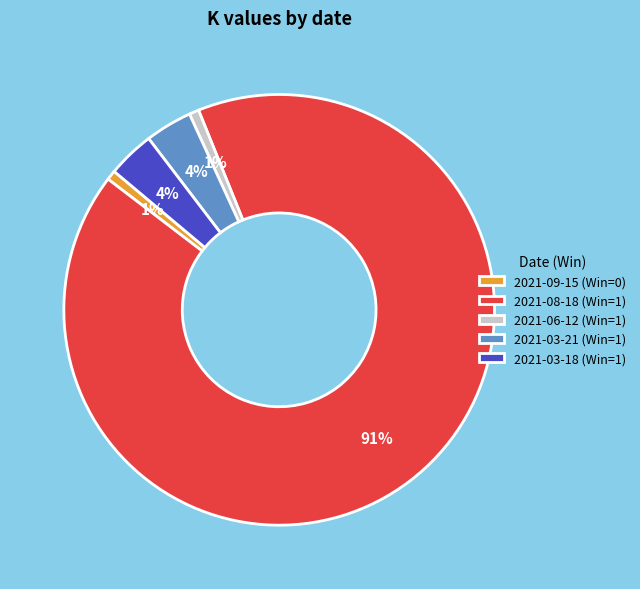

Does 2021-03-21 (Win=1) represent more than half of the total?

No